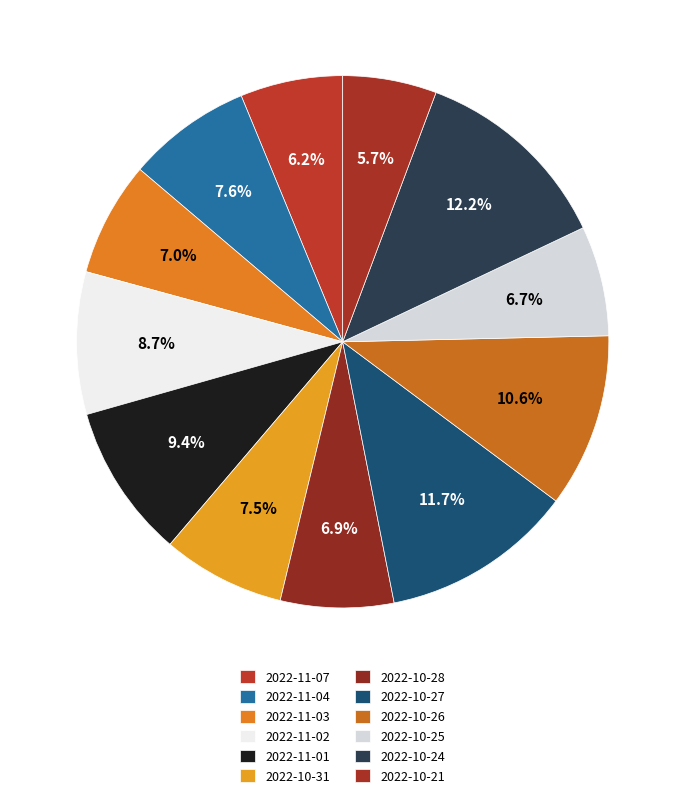

Approximately how many times larger is the value at 2022-11-01 compared to 2022-11-03?

1.3